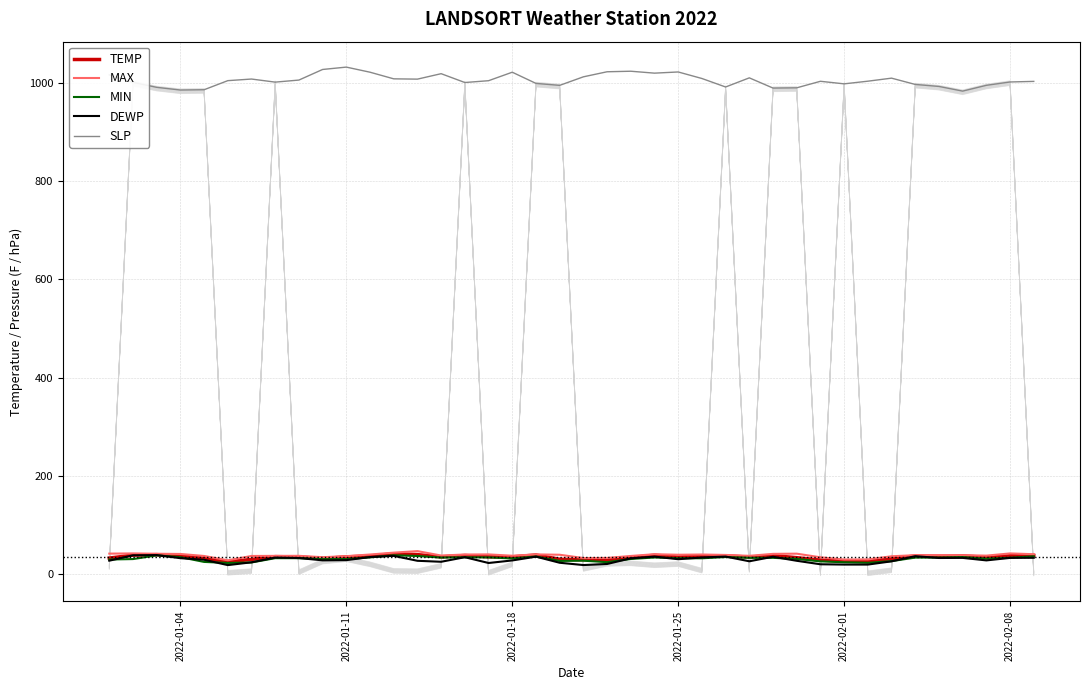

True or false: MIN and SLP intersect in this chart.

False